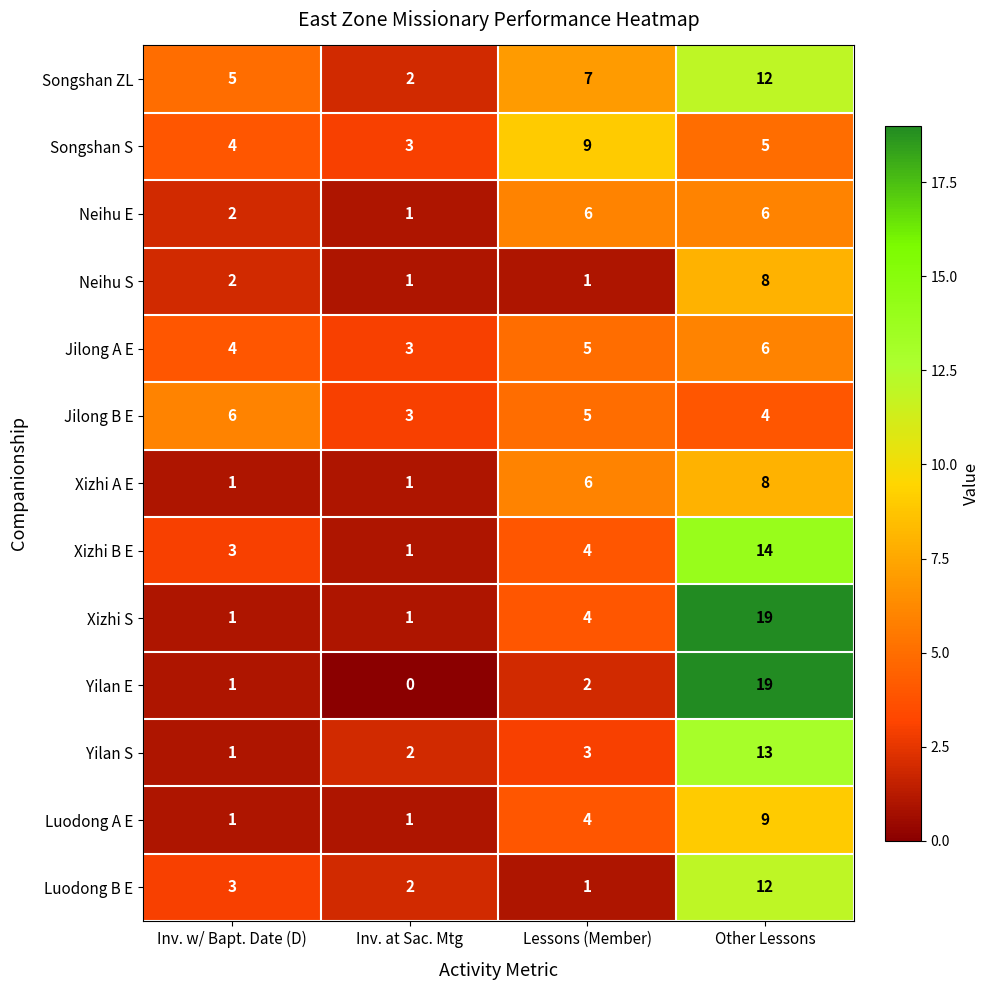

What is the difference between the Songshan S values at Lessons (Member) and Inv. at Sac. Mtg?

6